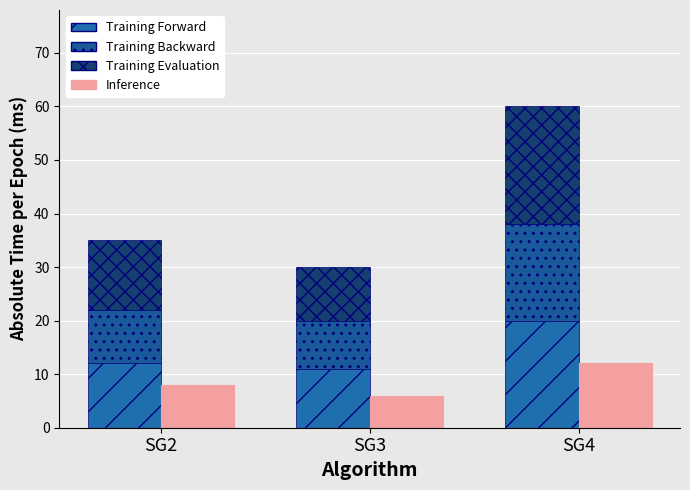

Between SG3 and SG4, which is larger?

SG4